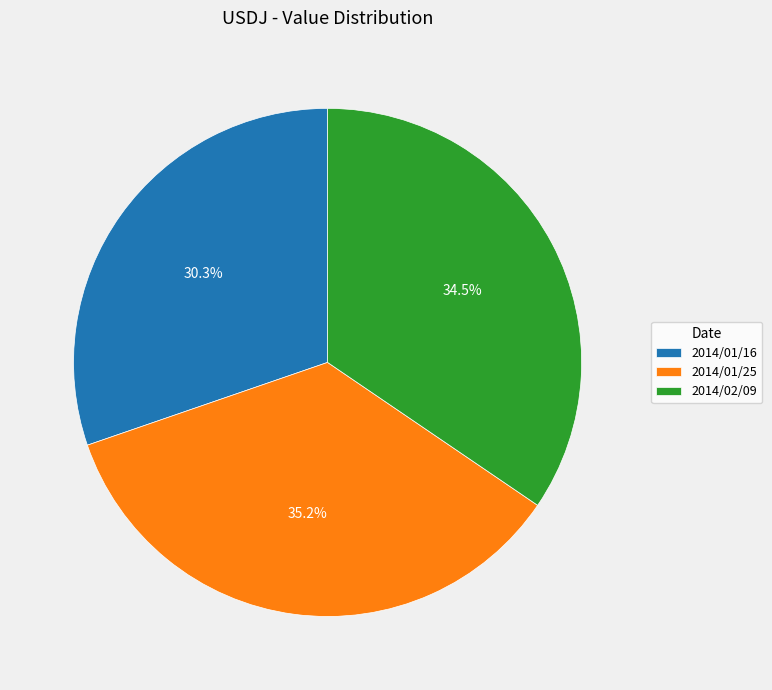

Count the number of slices in the pie.

3